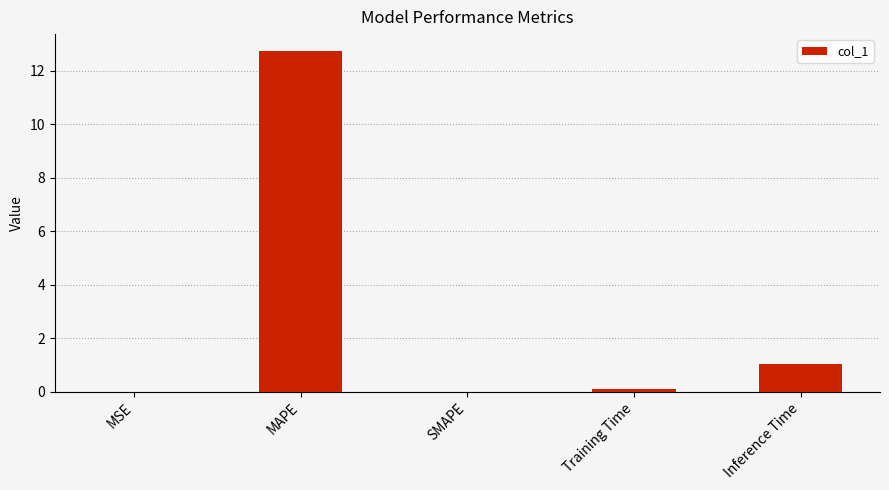

What is the maximum value shown in the chart?

12.7